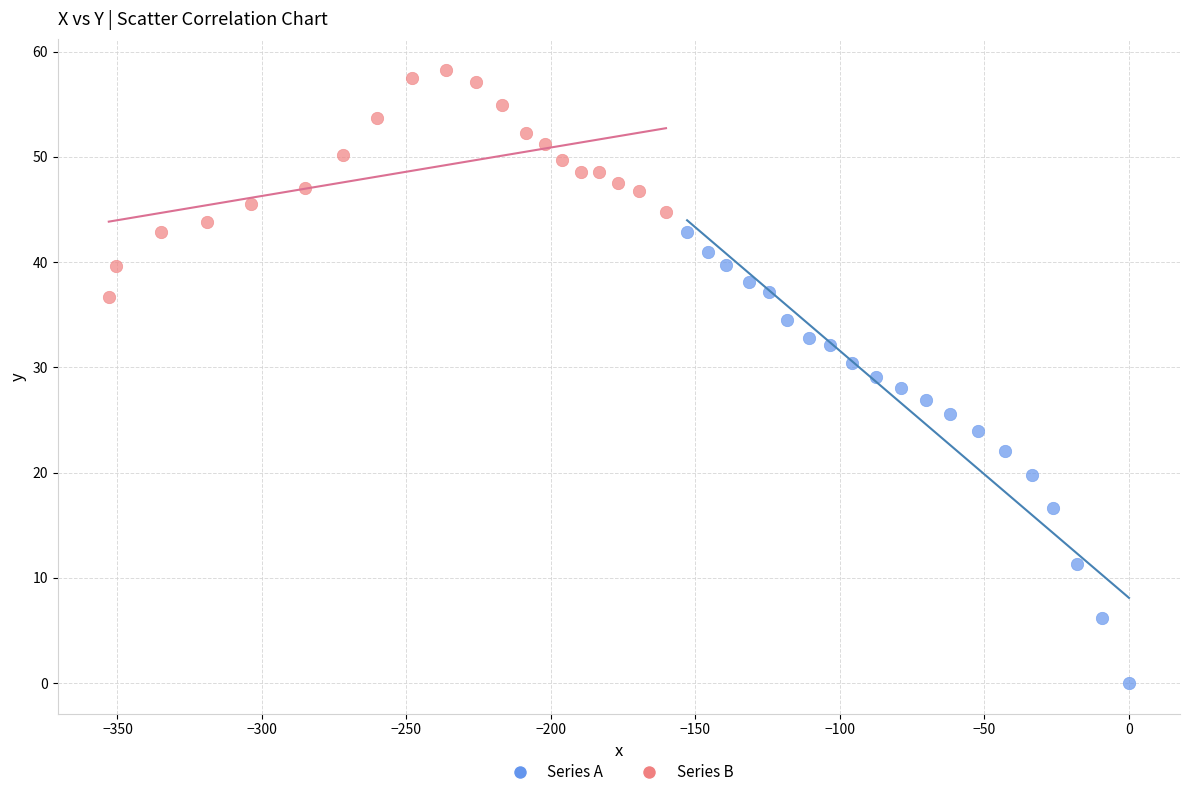

Which series reaches the maximum Y coordinate?

Series B